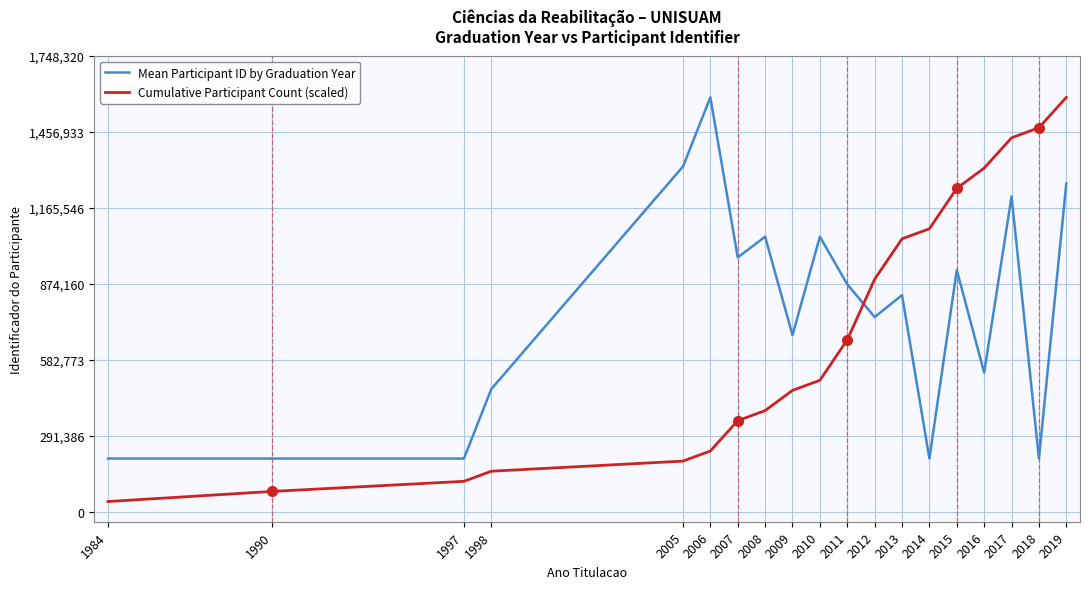

What is the difference between the highest and lowest values at 2014?

881729.6